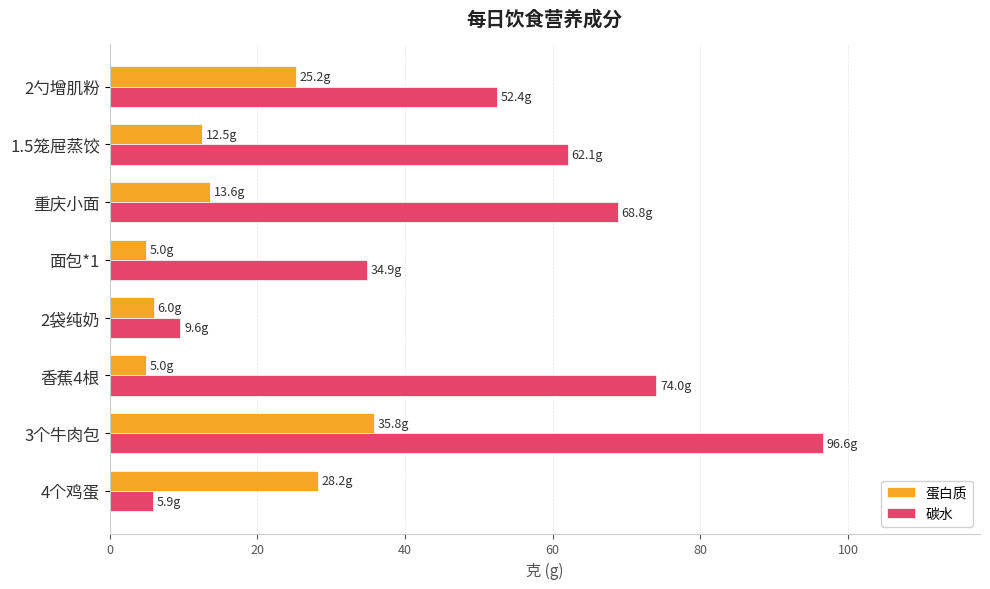

Is it true that 碳水 equals 30.5 at 重庆小面?

False